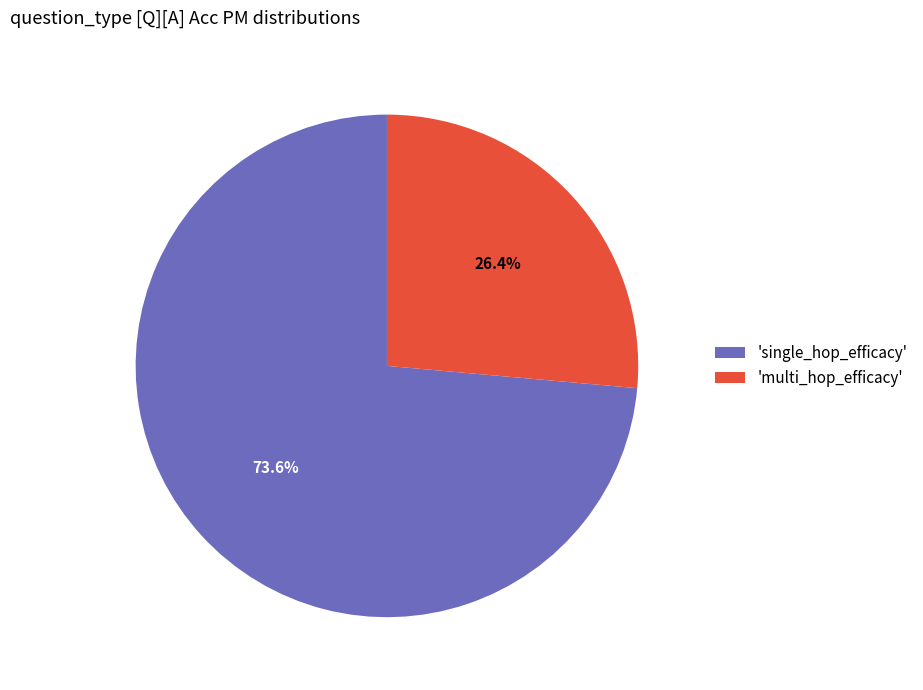

To the nearest percent, what is the difference between the largest and smallest slice percentages?

47%